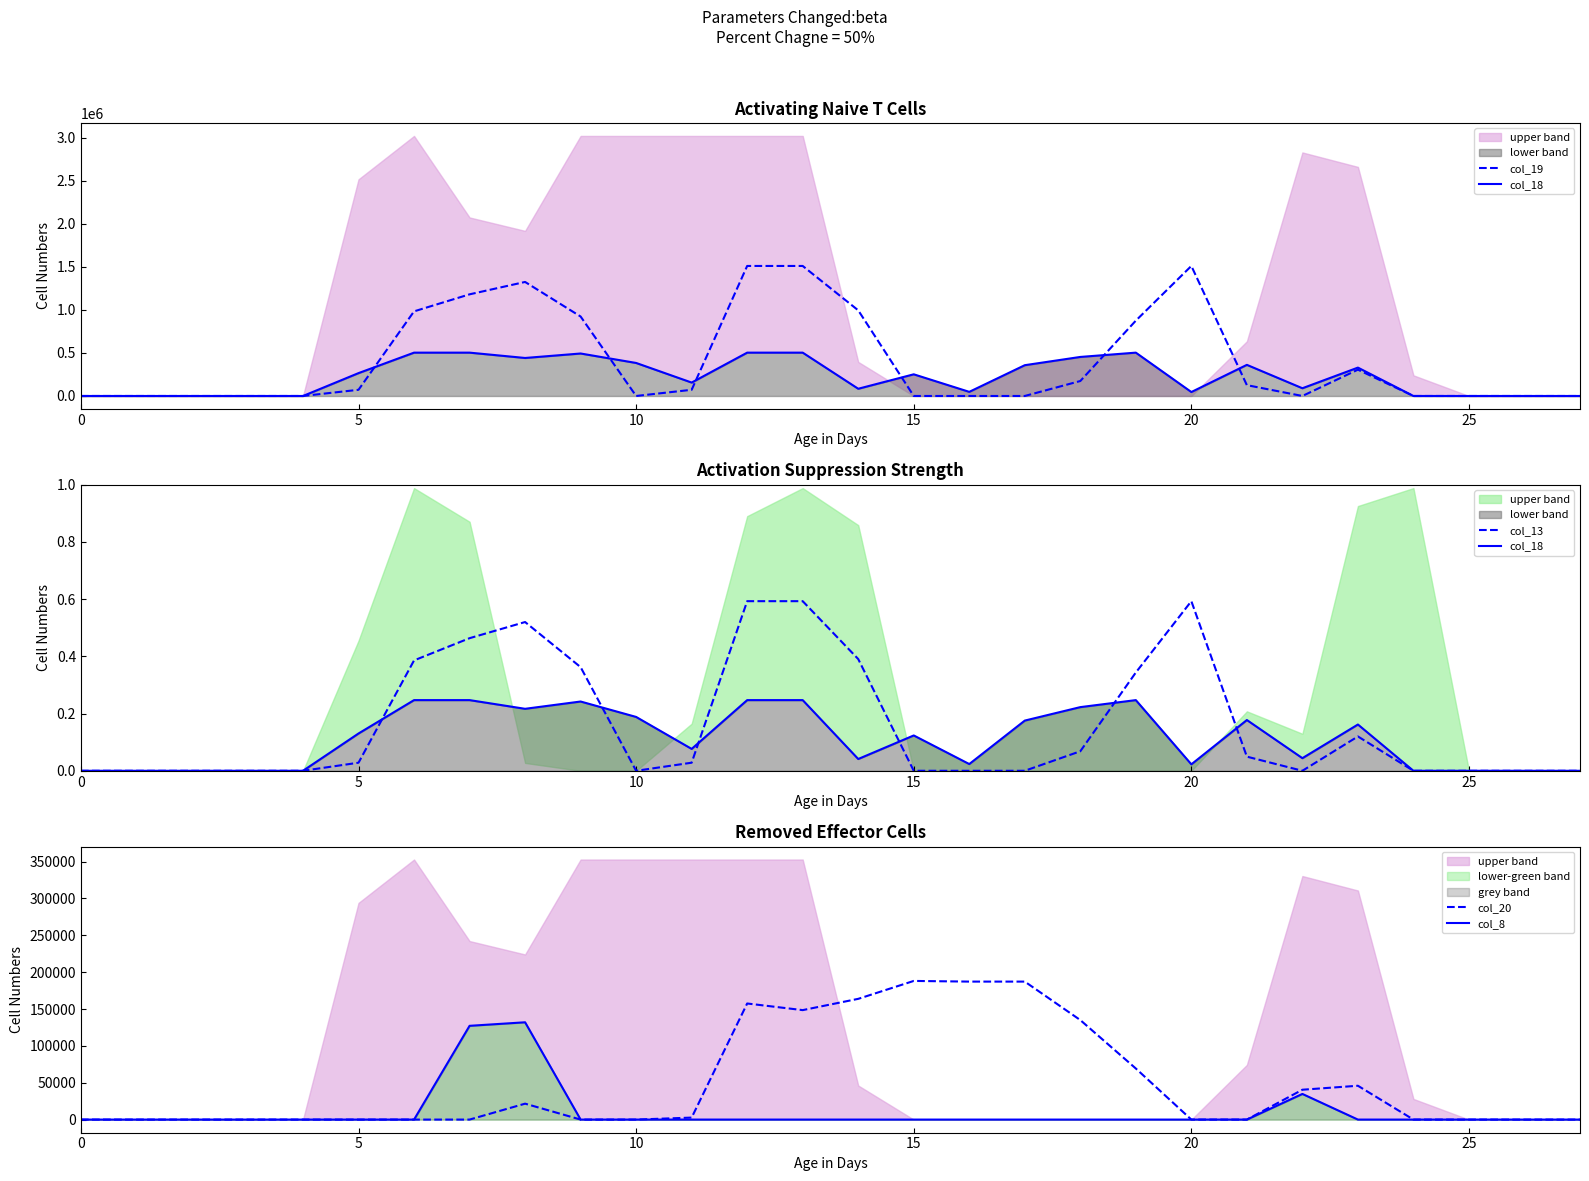

True or false: col_19 has more than 0 interior local peaks.

True